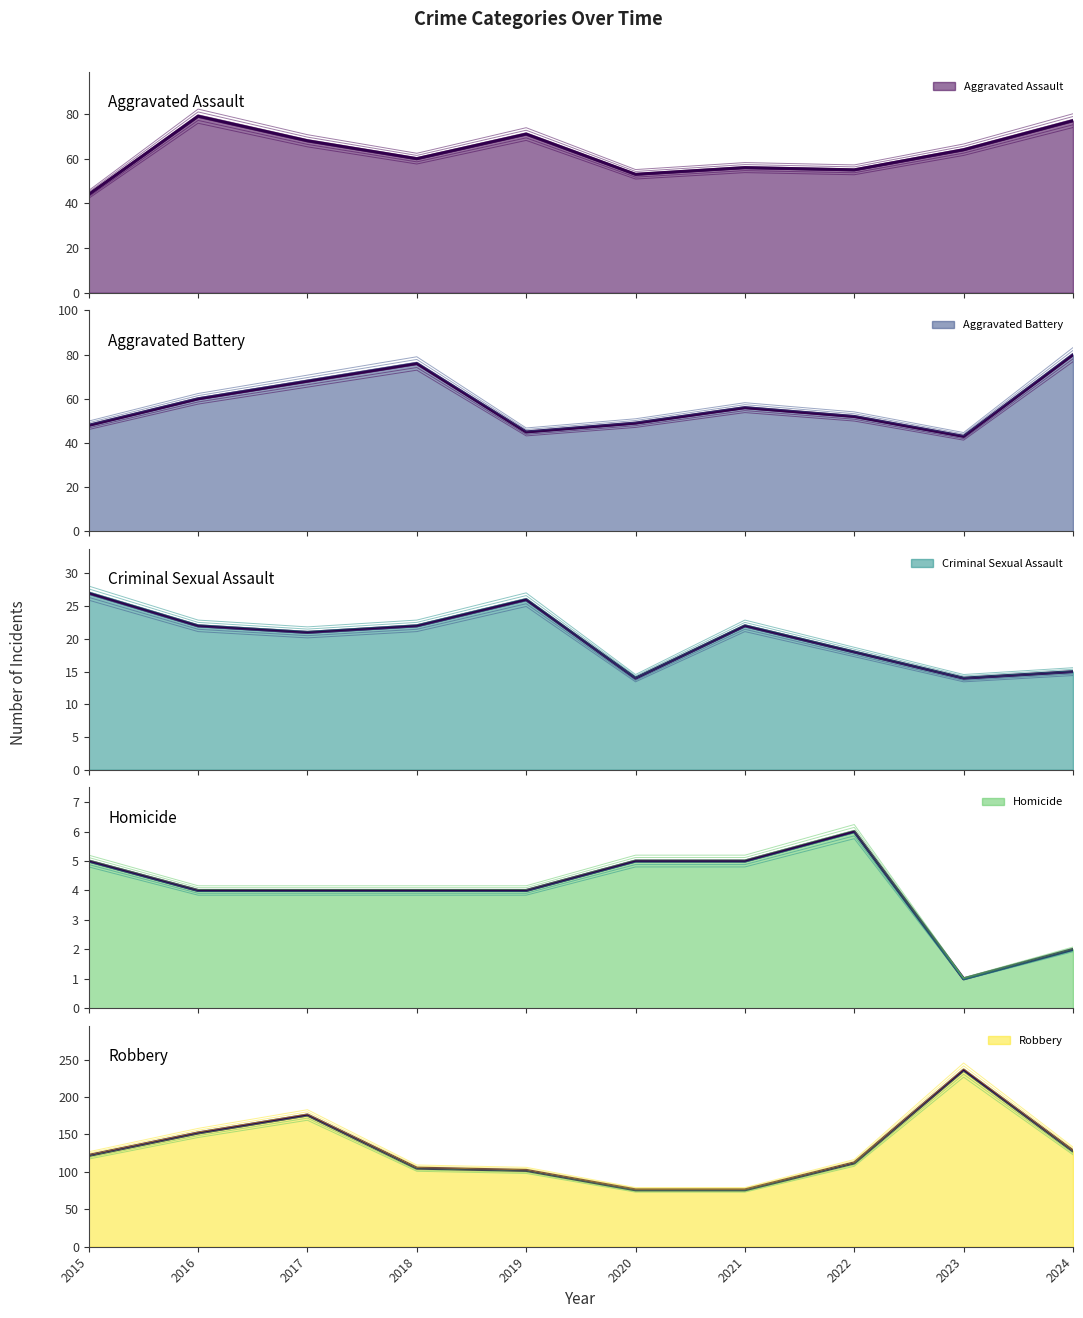

What is the total value across all series at 2024?

301.0